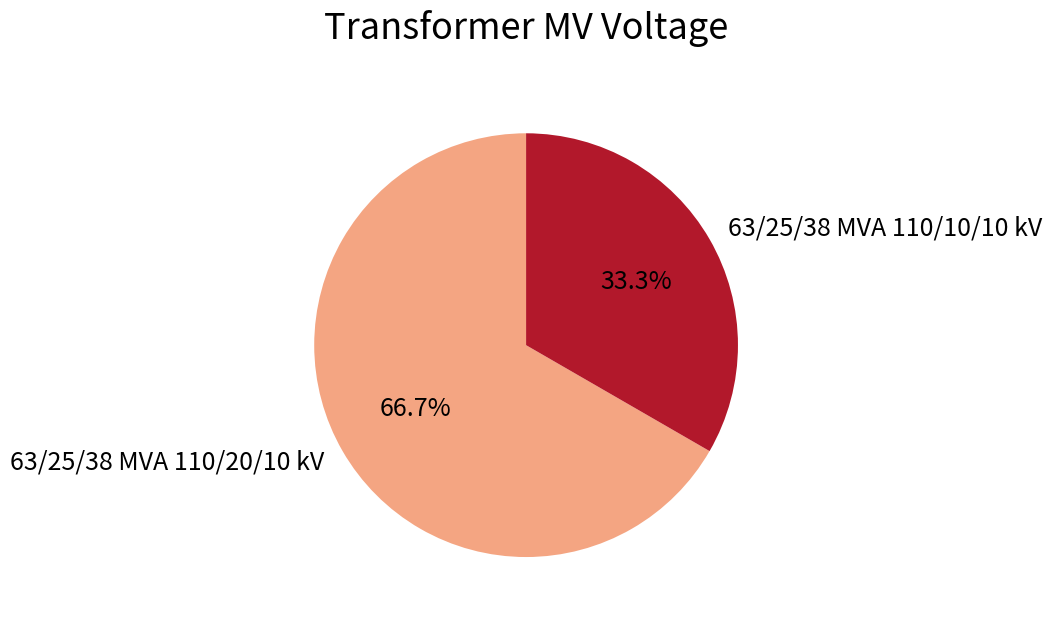

Which slice represents more than half of the pie?

63/25/38 MVA 110/20/10 kV